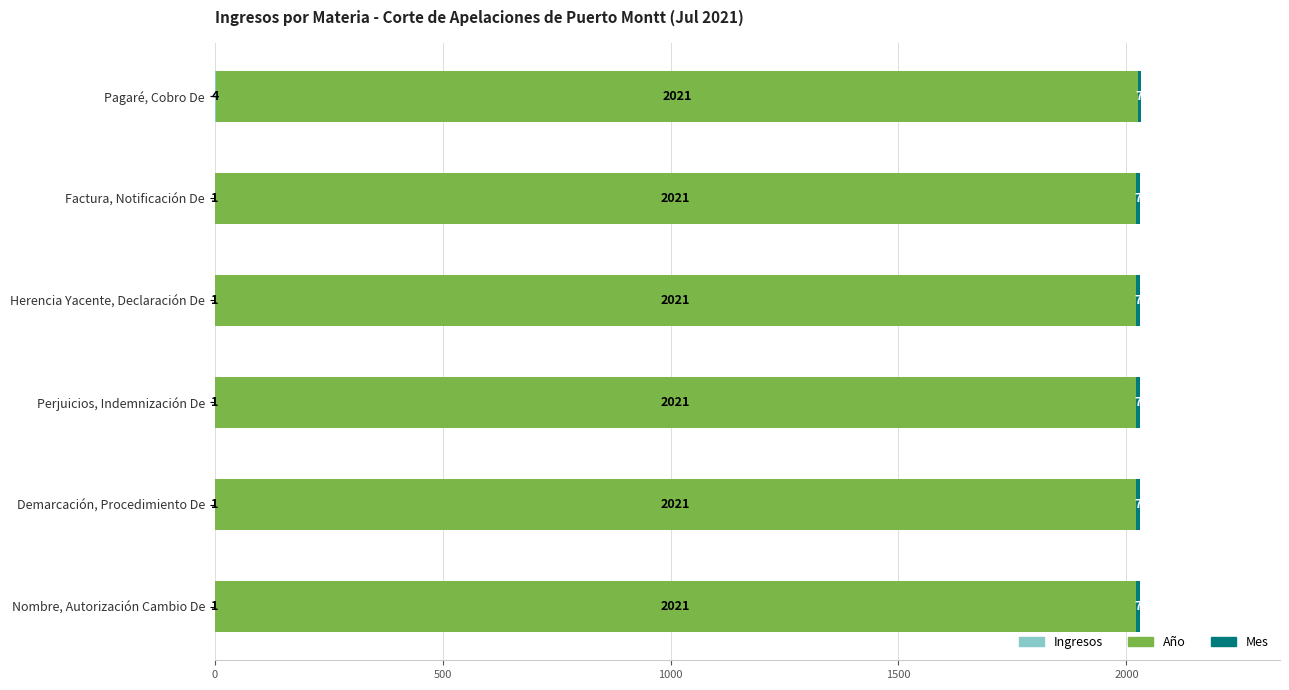

At which category is the sum across all series the highest?

Pagaré, Cobro De